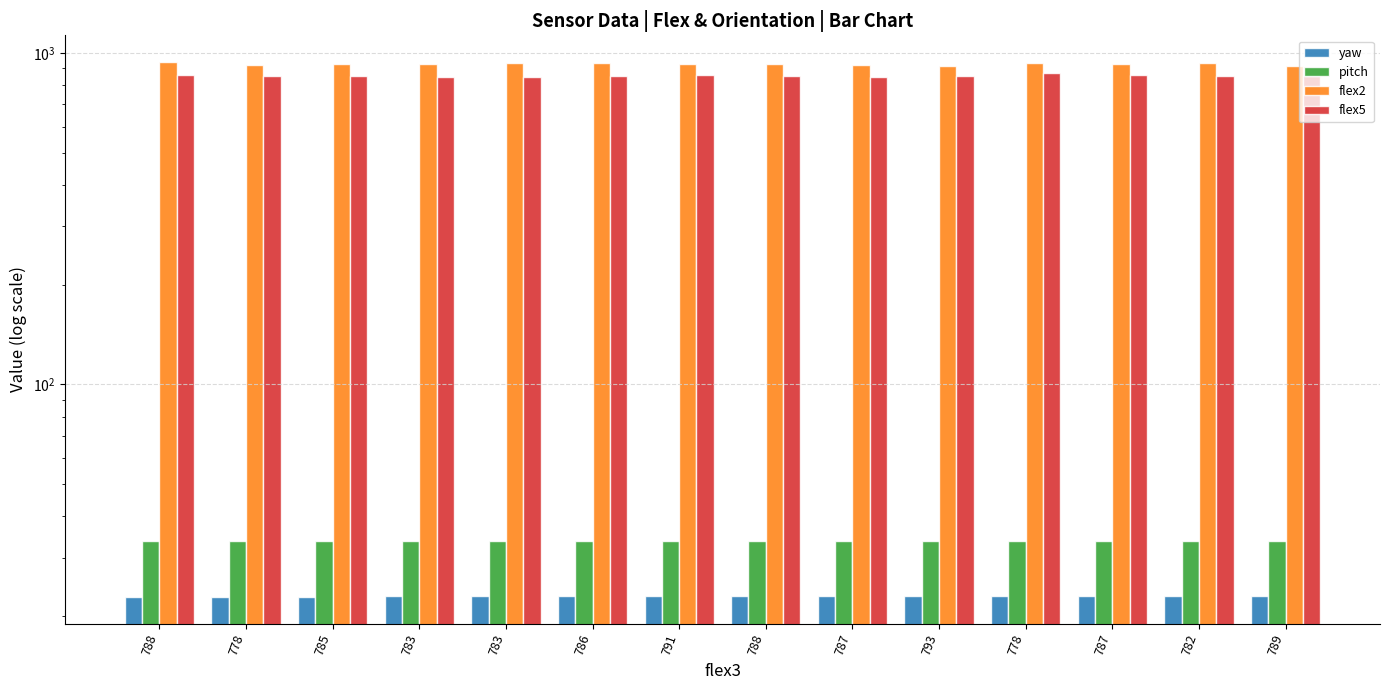

Reading right to left, extract all data points from this chart.

yaw: 23.1	23.1	23.1	23.0	23.0	23.0	23.0	23.0	22.9	22.9	22.9	22.9	22.9	22.9
pitch: 33.8	33.8	33.8	33.8	33.8	33.7	33.7	33.7	33.7	33.7	33.7	33.7	33.7	33.7
flex2: 916.0	934.0	928.0	931.0	916.0	921.0	926.0	929.0	932.0	935.0	924.0	928.0	922.0	939.0
flex5: 854.0	850.0	856.0	870.0	850.0	847.0	851.0	856.0	852.0	848.0	845.0	850.0	851.0	857.0